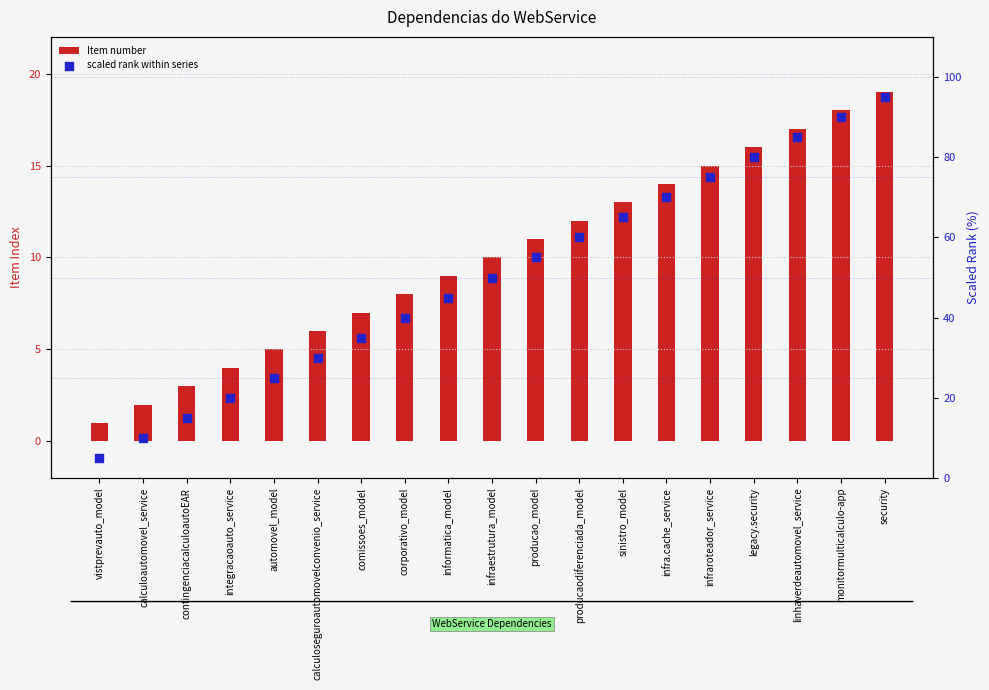

Which series contains the highest Y value?

scaled rank within series